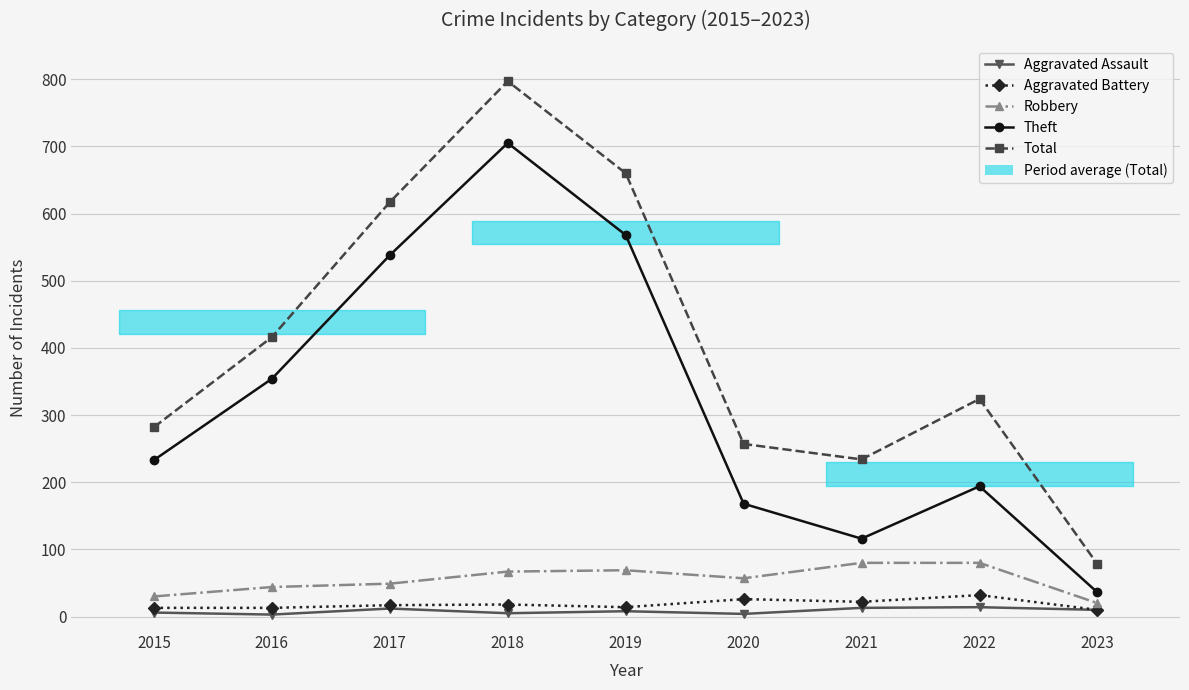

True or false: Theft and Aggravated Assault cross at least once.

False